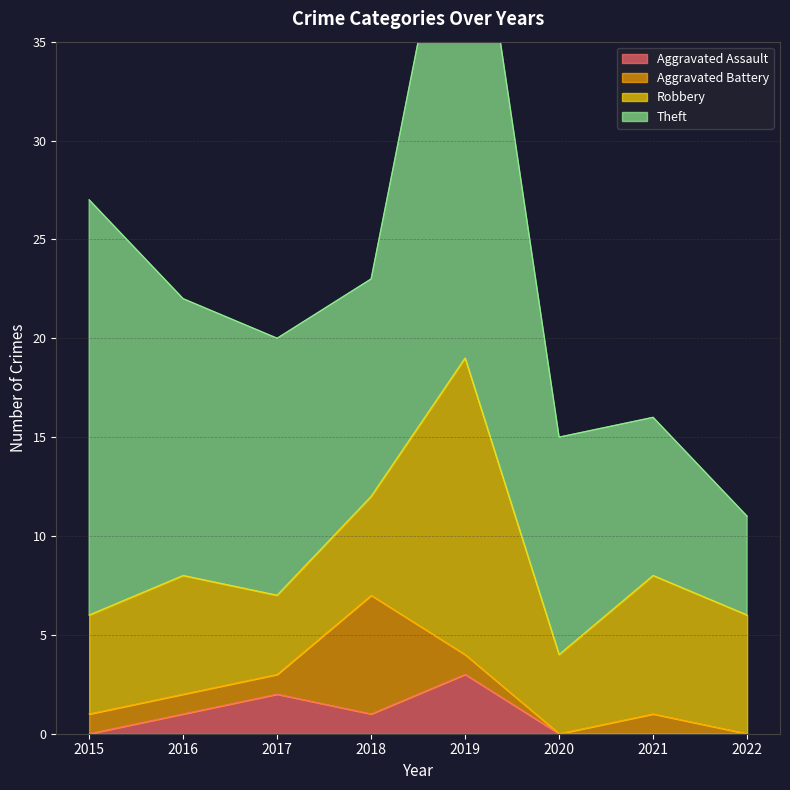

Which series has the largest total across all categories?

Theft